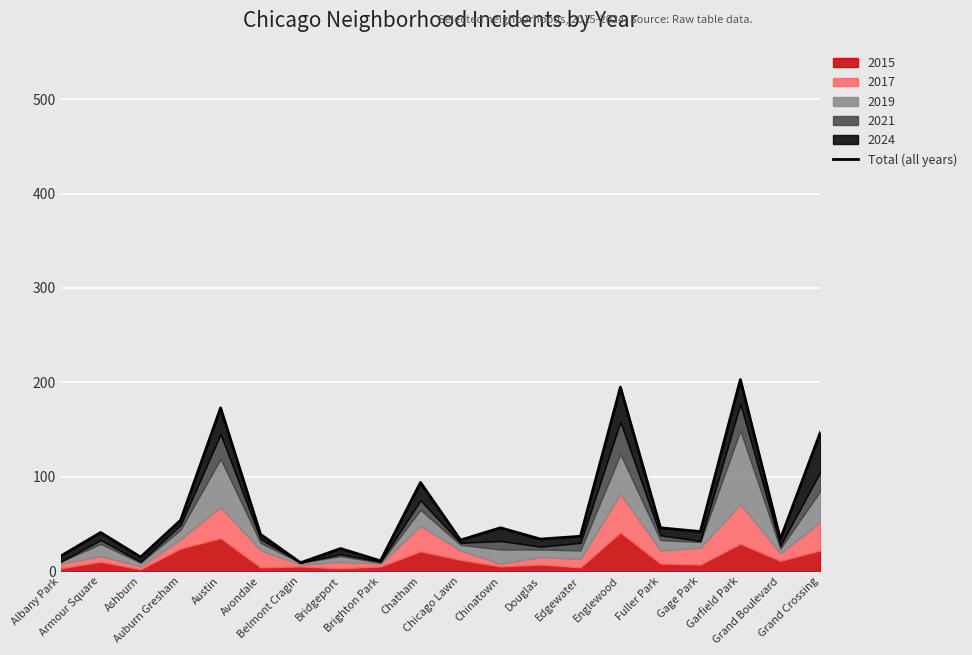

What value does the data have at Grand Boulevard?

34